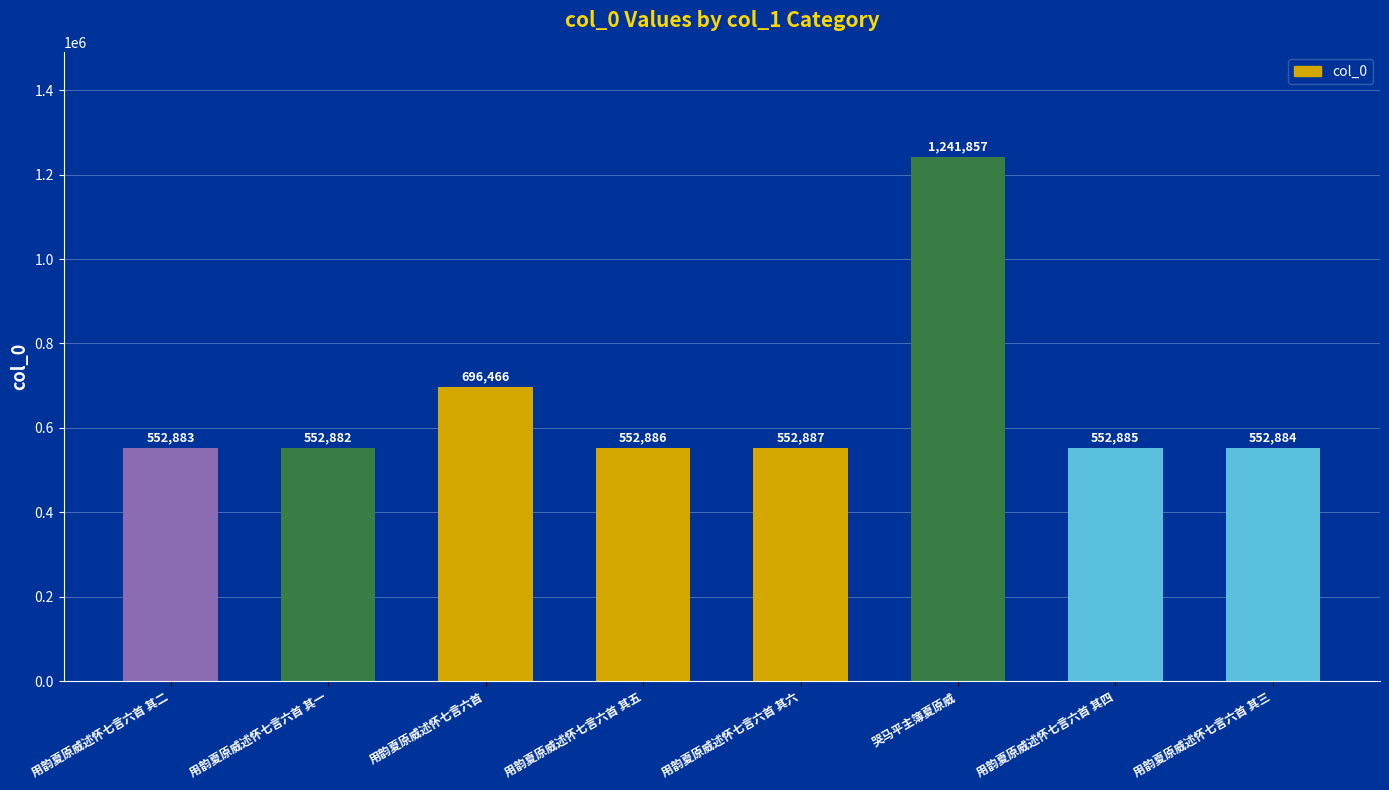

Which category has the highest value across all series?

哭马平主簿夏原威